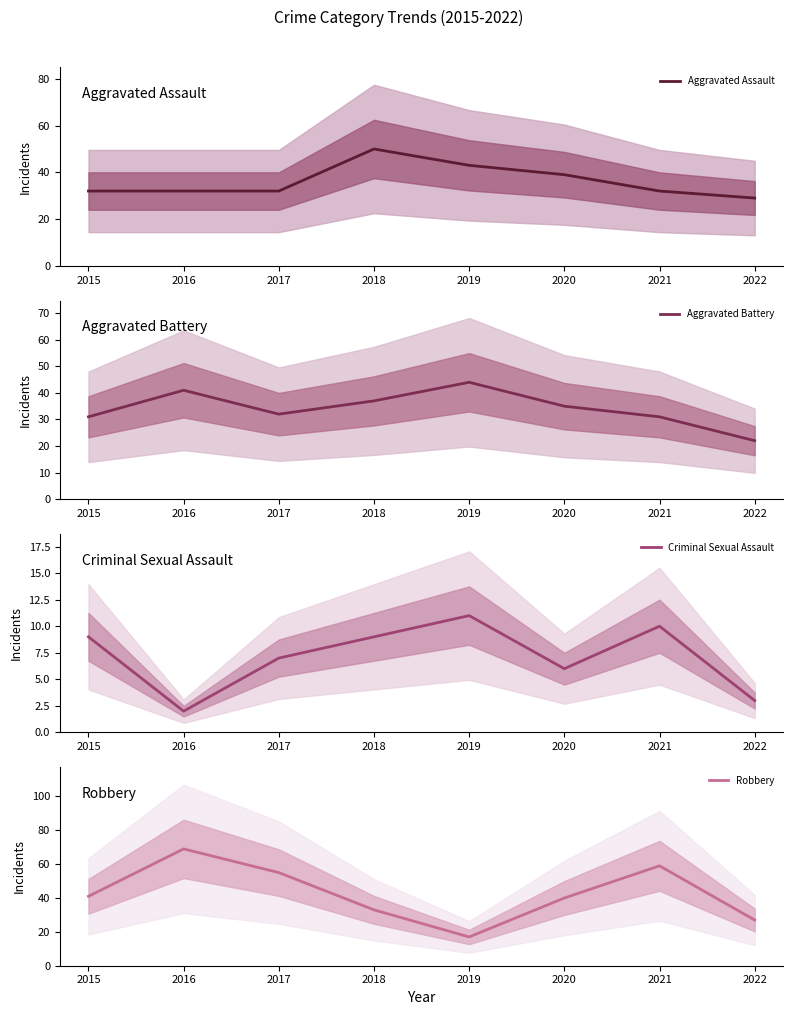

Is this an area chart (filled region under the line)?

No